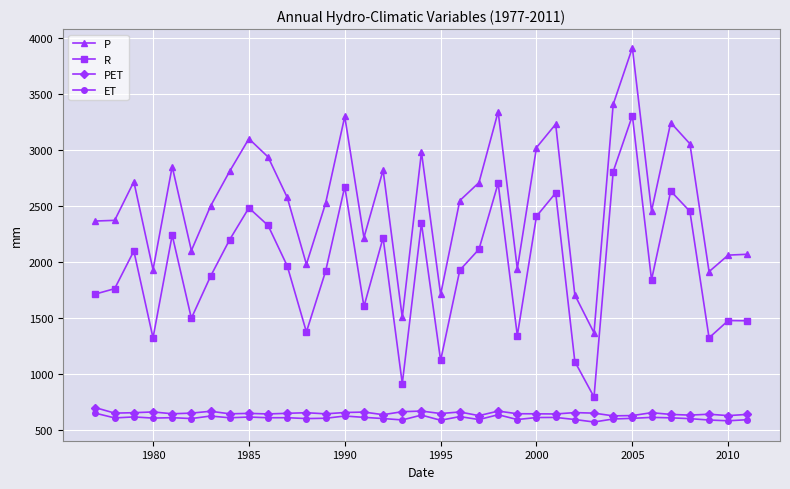

What is the difference between the maximum and minimum values in the PET series?

73.2